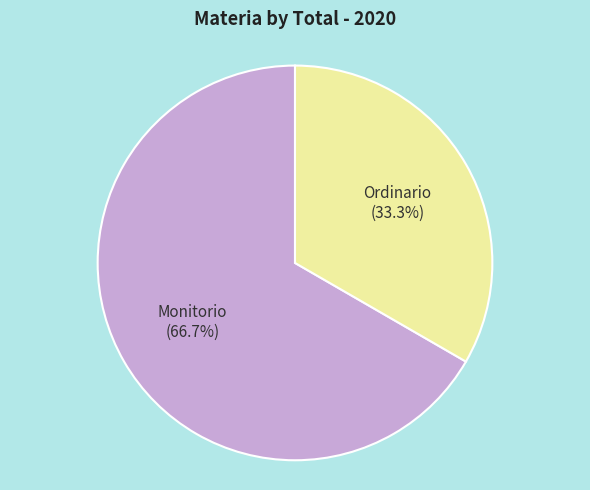

To the nearest percent, what is the average slice percentage?

50%